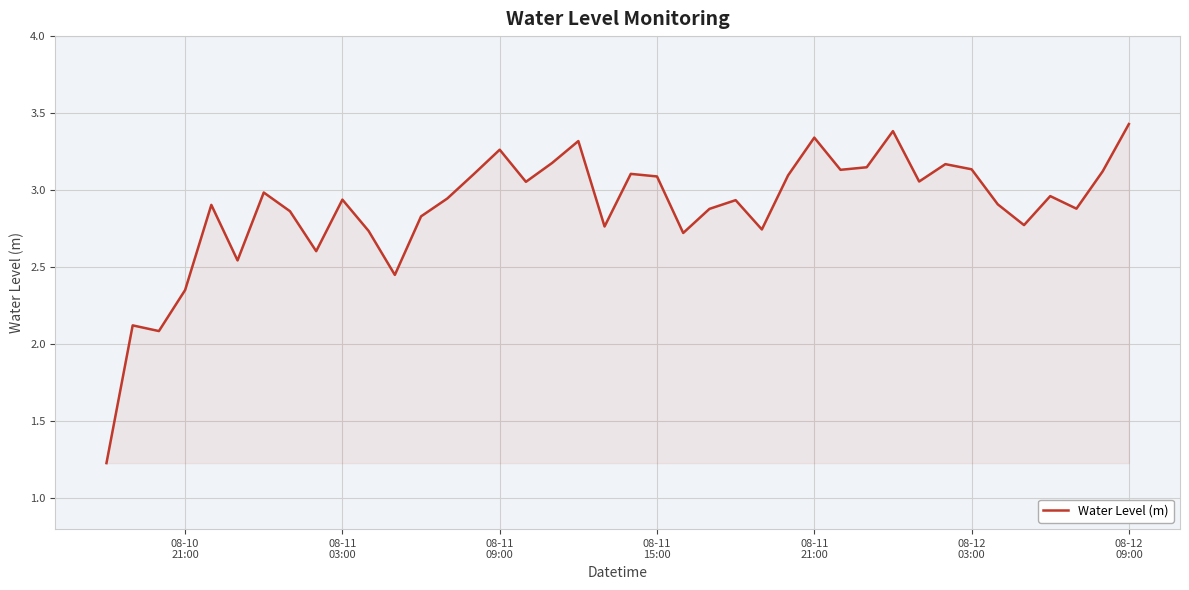

Does the chart have visible grid lines?

Yes